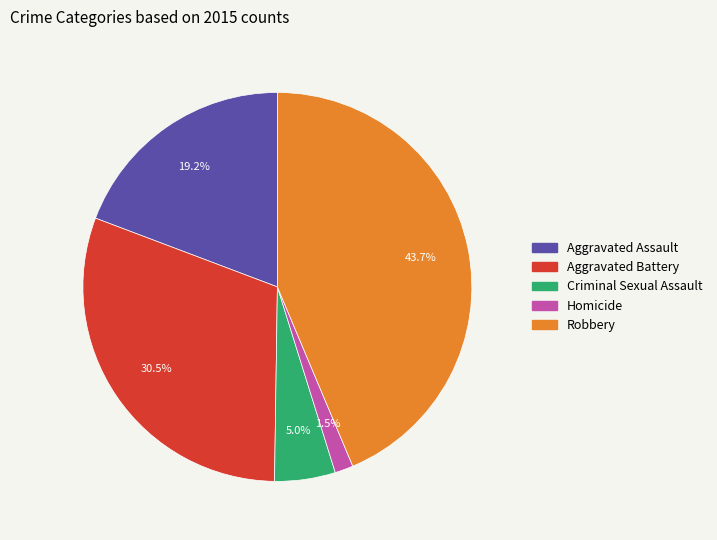

To the nearest percent, what is the difference between the largest and smallest slice percentages?

42%